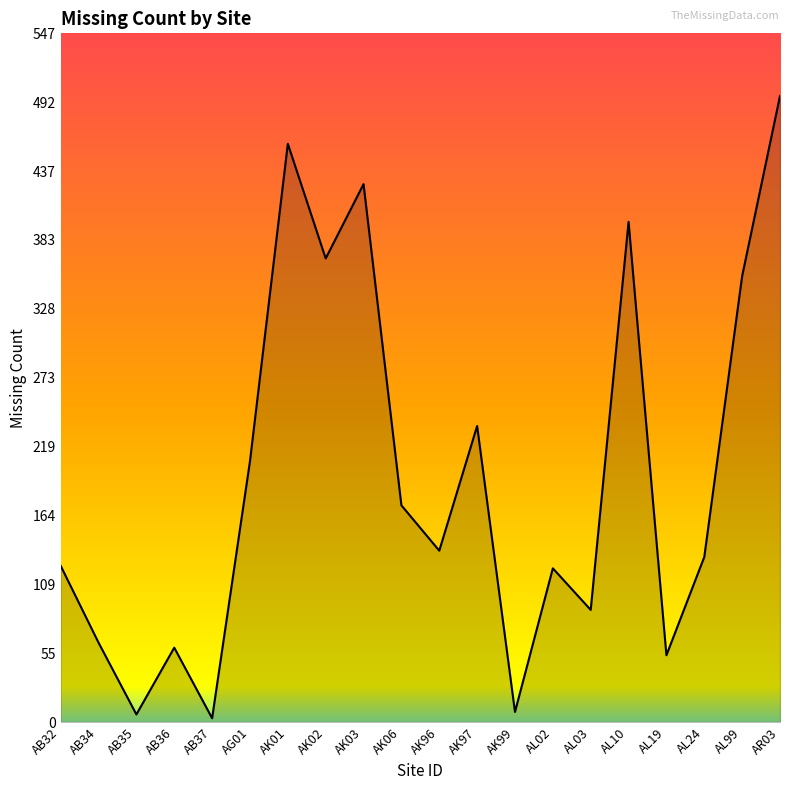

Approximately how many times larger is the value at AG01 compared to AK97?

0.9